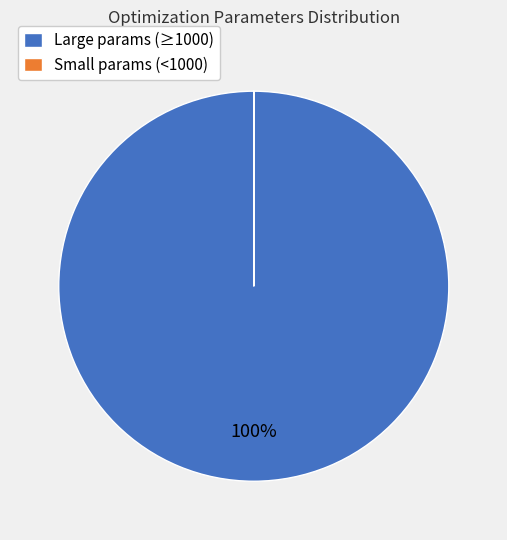

Which category has the biggest portion of the pie?

Large params (≥1000)